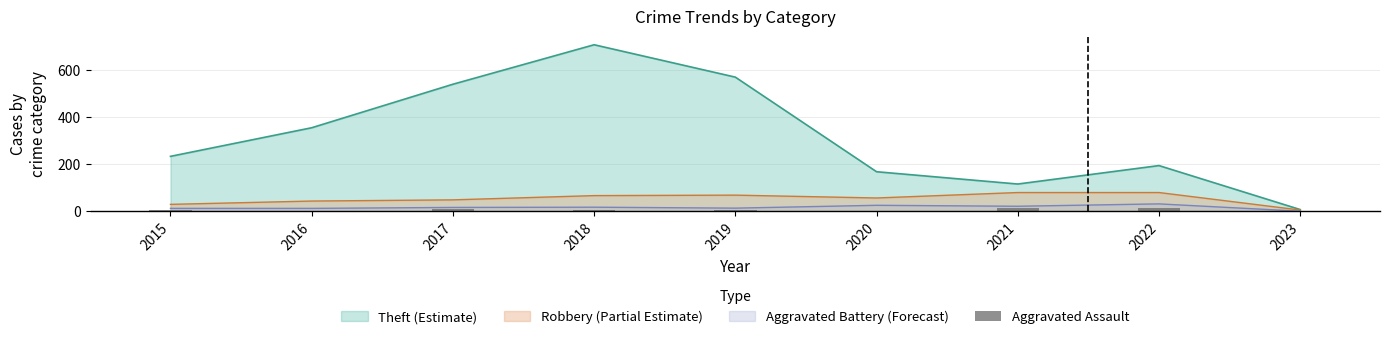

What is the maximum value for Robbery (Partial Estimate)?

80